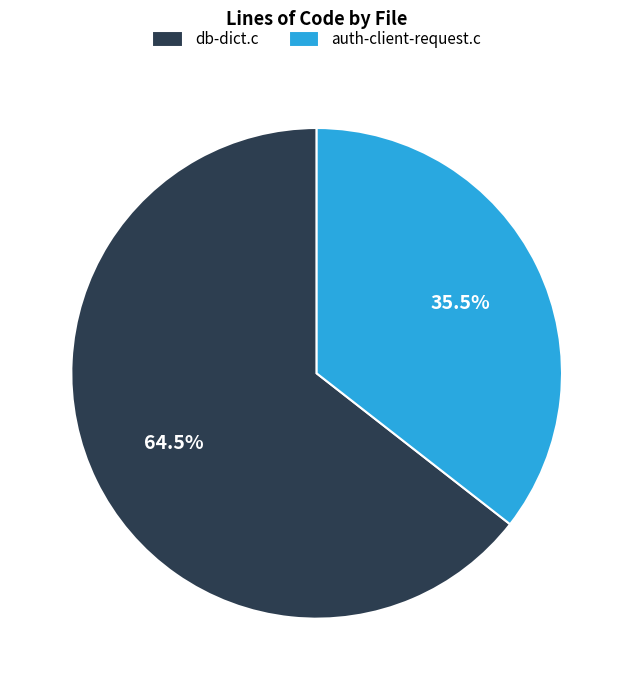

Approximately how many times larger is the value at db-dict.c compared to auth-client-request.c?

1.8